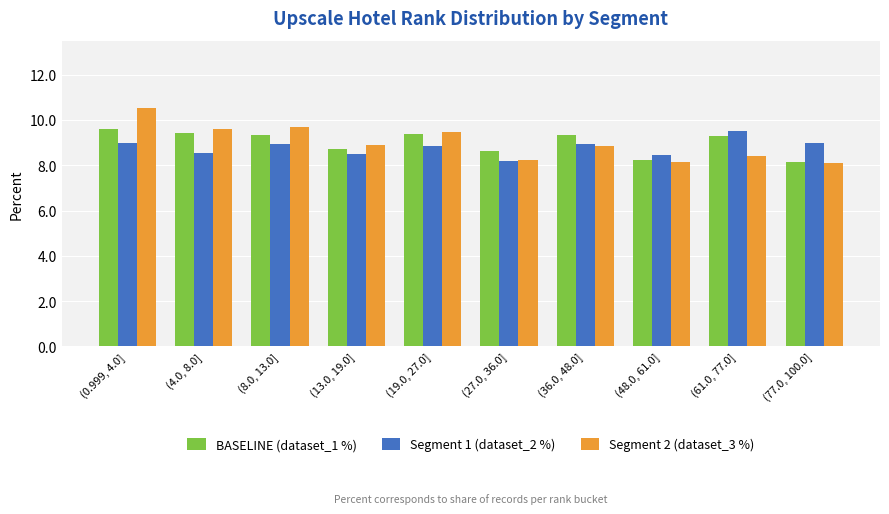

Rank the categories by Segment 2 (dataset_3 %) value from highest to lowest.

(0.999, 4.0], (8.0, 13.0], (4.0, 8.0], (19.0, 27.0], (13.0, 19.0], (36.0, 48.0], (61.0, 77.0], (27.0, 36.0], (48.0, 61.0], (77.0, 100.0]